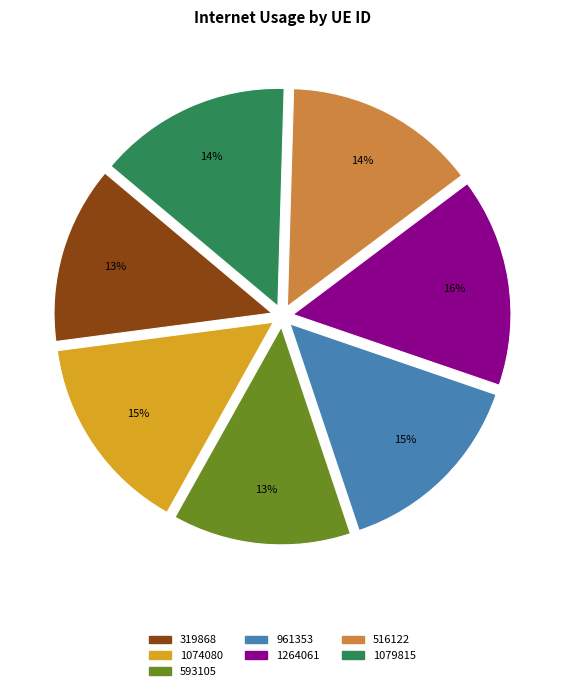

Is 1264061 the majority of the pie?

No